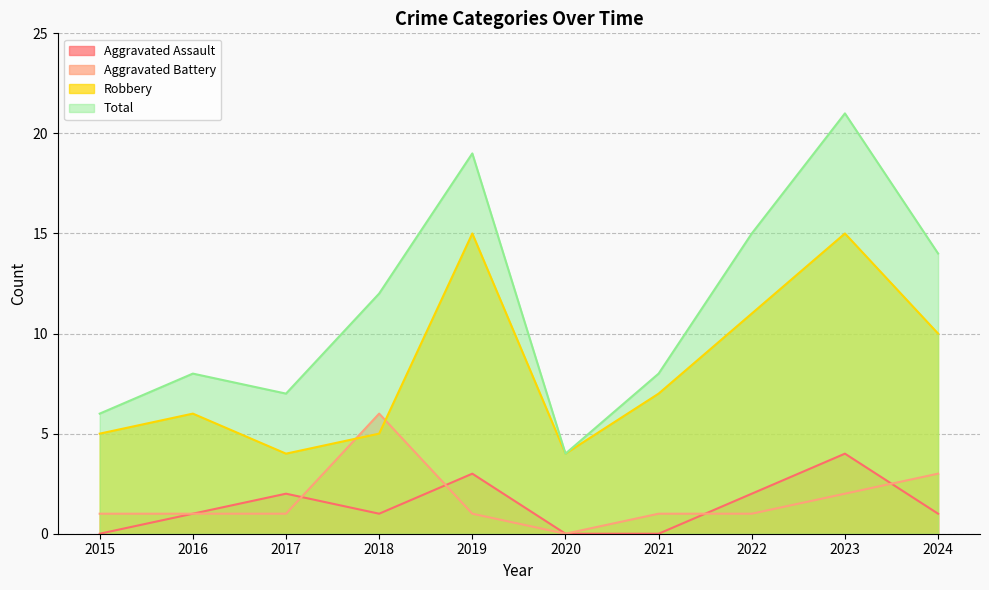

What is the value of the Robbery point at the 1st from the left?

5